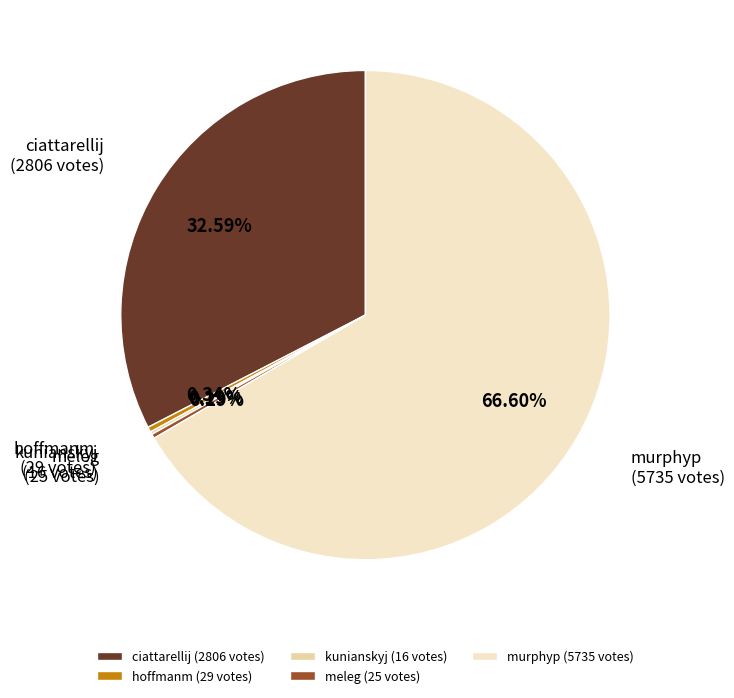

Do murphyp (5735 votes) and ciattarellij (2806 votes) together represent more than half of the pie?

Yes